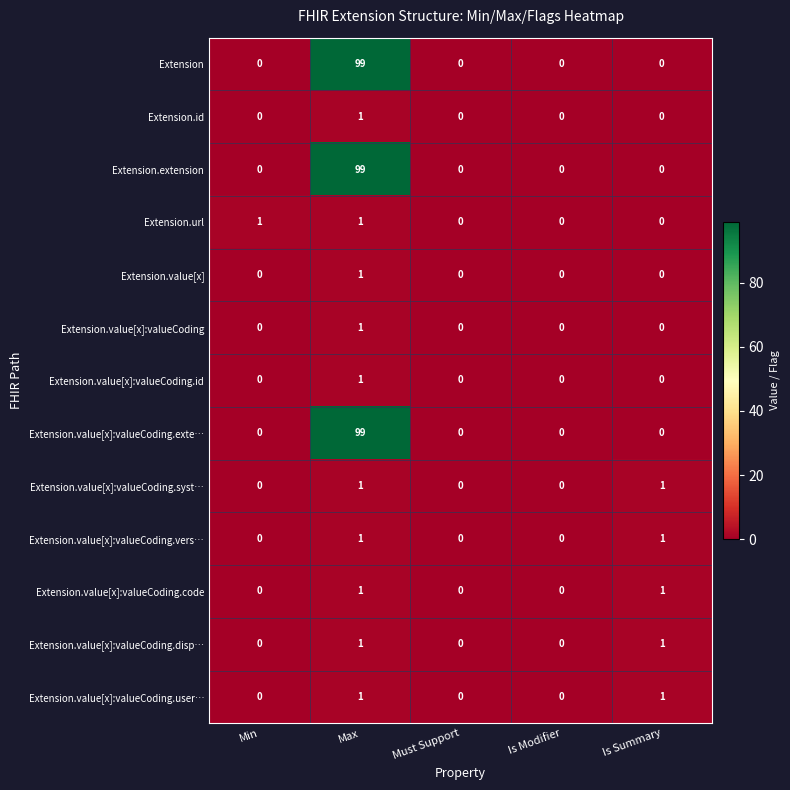

Between Min and Must Support, which series saw the biggest shift?

Extension.url